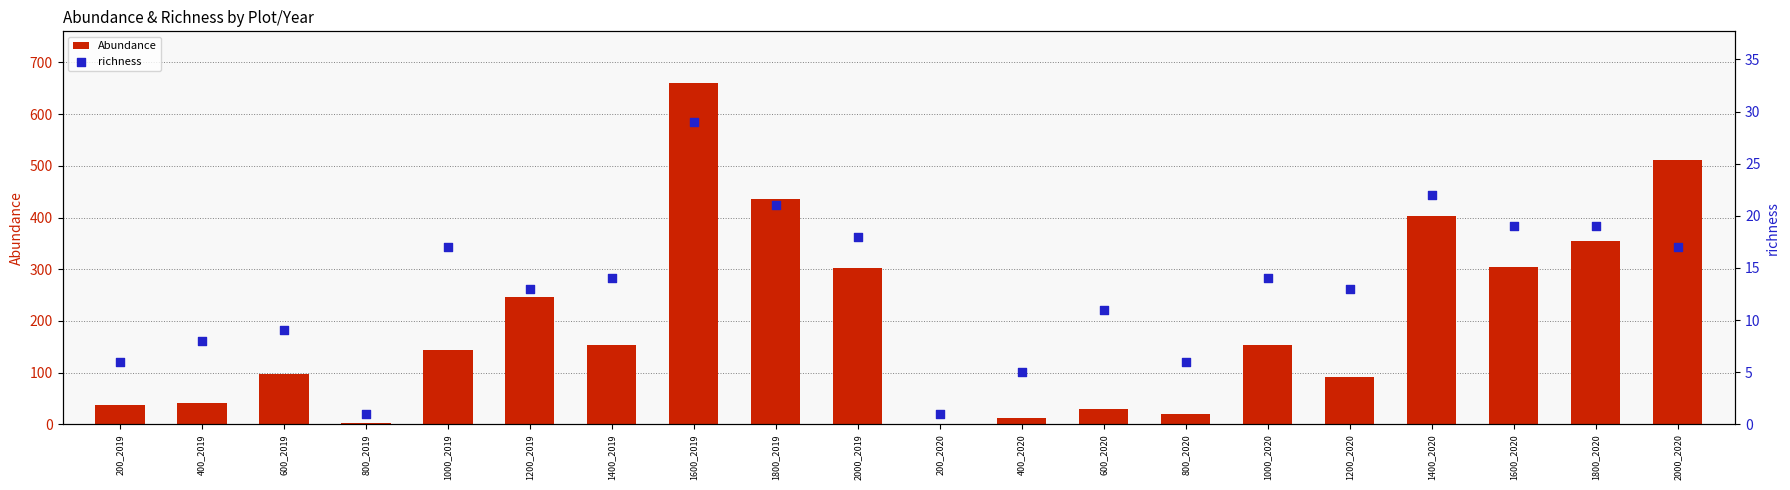

At which category is the sum across all series the highest?

1600_2019